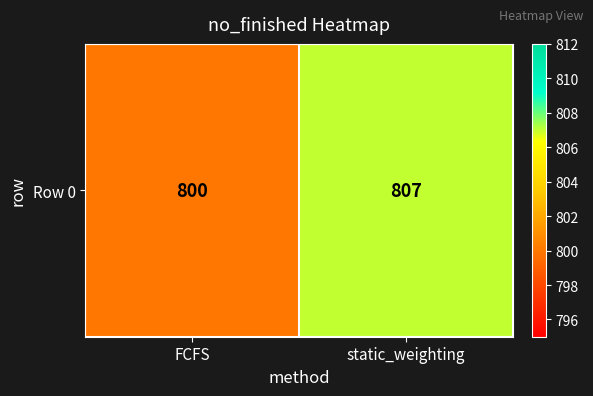

How many categories are shown in the chart?

2